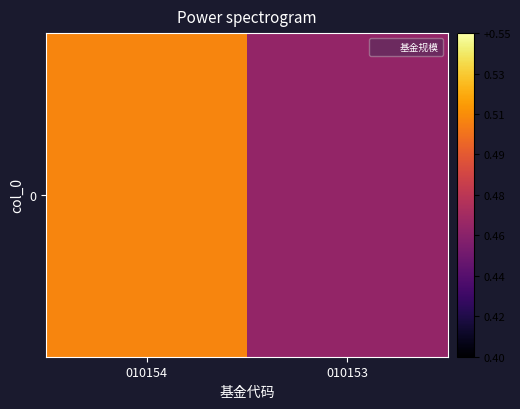

Between 010154 and 010153, which is larger?

010154